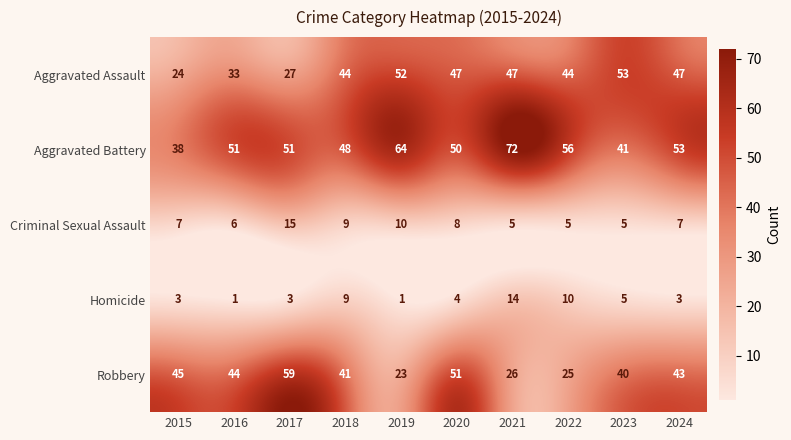

At which label is Aggravated Battery closest to 55?

2022